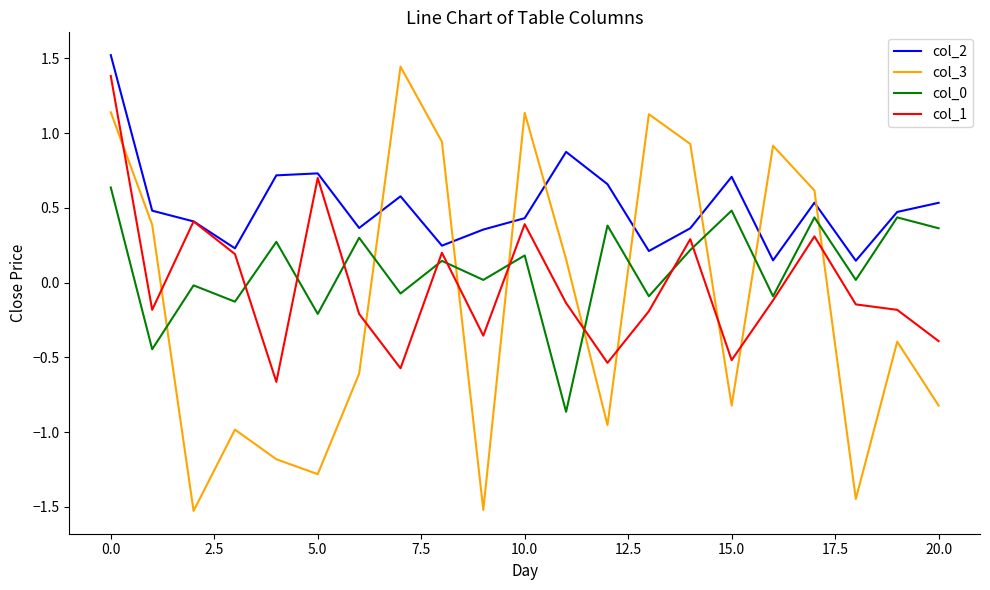

In col_0, how many points are higher than both neighbors (excluding endpoints)?

9